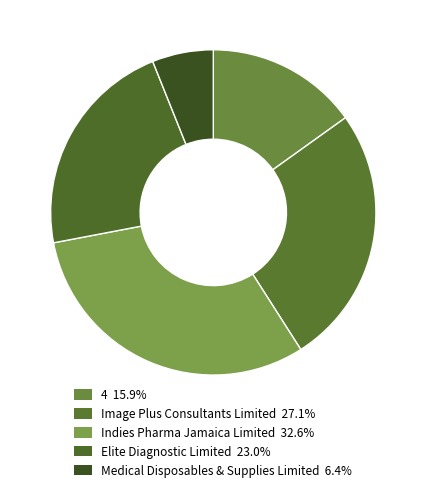

Rank the categories by value from highest to lowest.

Indies Pharma Jamaica Limited, Image Plus Consultants Limited, Elite Diagnostic Limited, 4, Medical Disposables & Supplies Limited